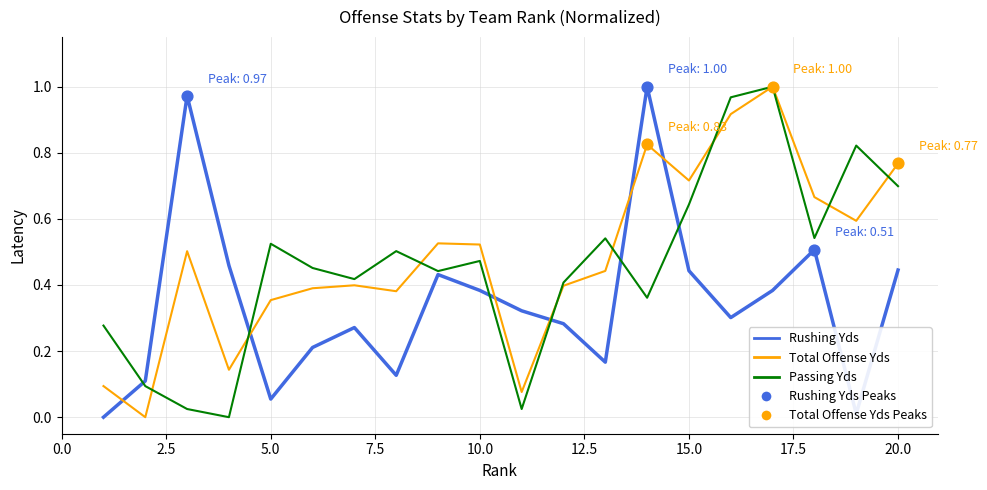

How many intersections are there between Rushing Yds and Total Offense Yds?

6